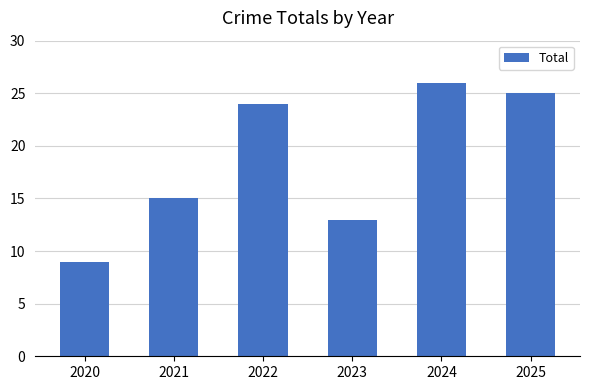

How many distinct data groups are displayed?

1